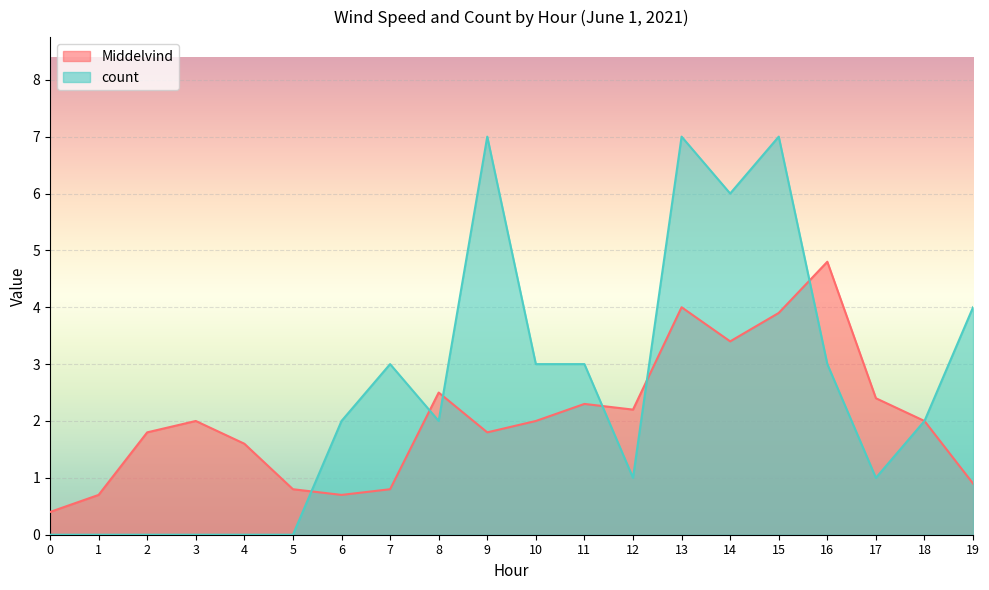

List the series in order of their overall mean, highest first.

count, Middelvind